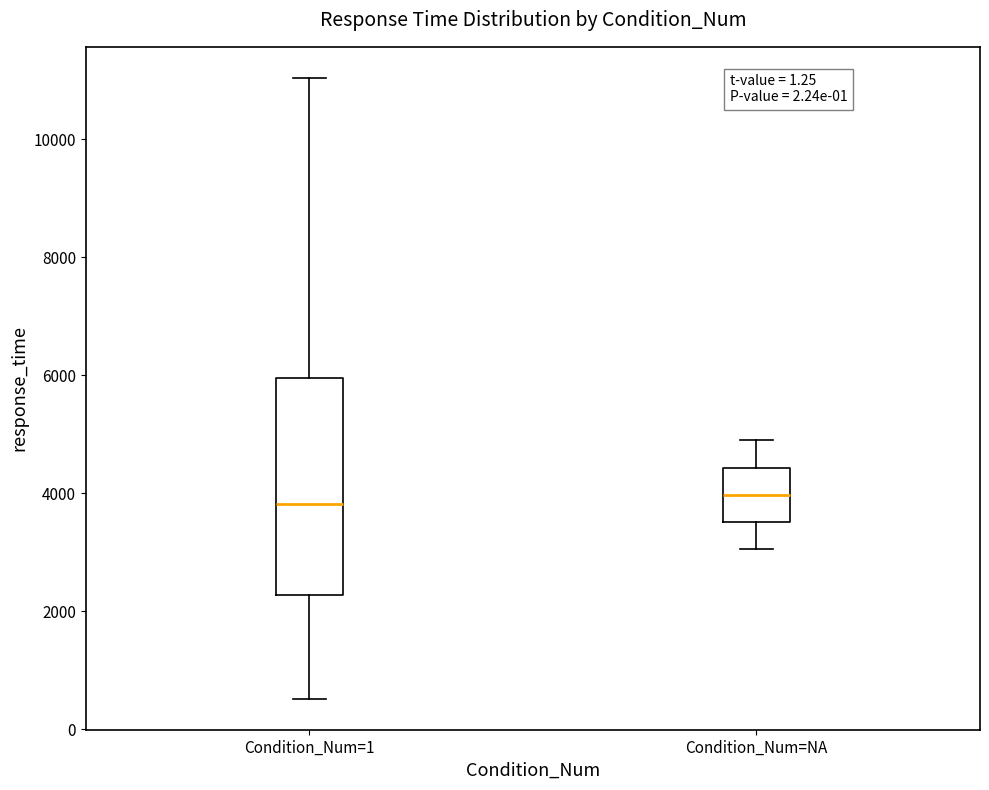

Reading left to right, transcribe this box plot: for each box, give where its median line is, the range the box spans, and where its two whiskers end, as read against the y-axis. The values are not printed on the chart, so give them approximately, as read against the axis.

Condition_Num=1: median 3800, box 2200 to 6000, whiskers 600 to 11000
Condition_Num=NA: median 4000, box 3600 to 4400, whiskers 3000 to 4800